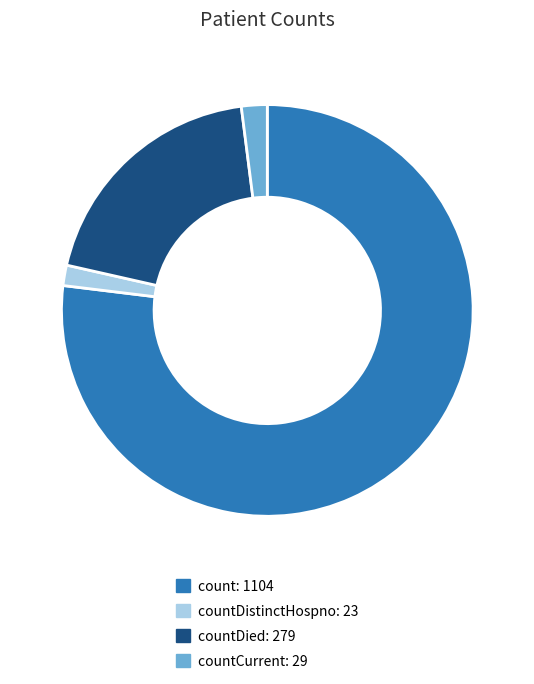

Approximately how many times larger is the value at countCurrent: 29 compared to countDistinctHospno: 23?

1.3